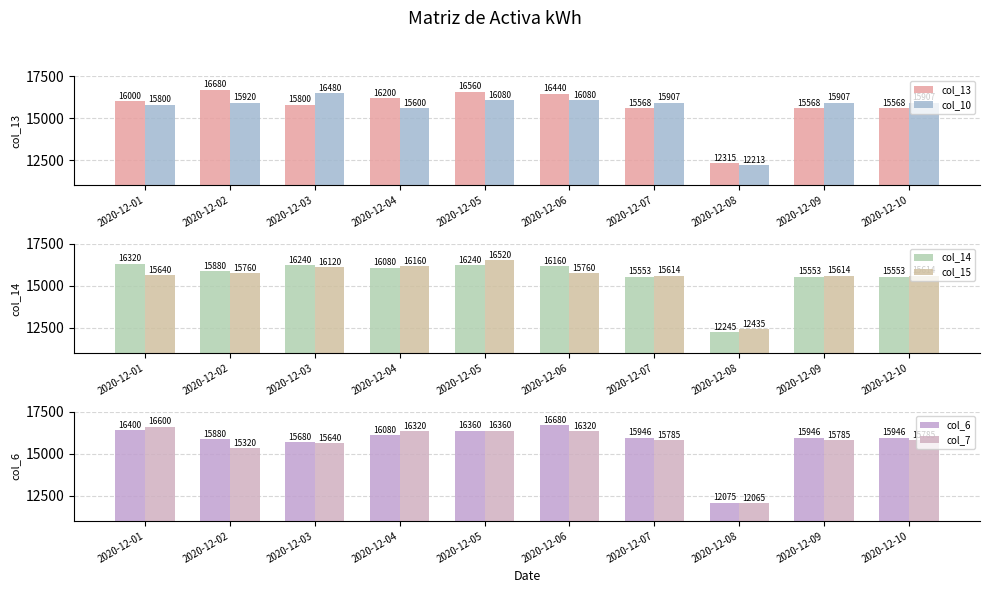

Does the chart contain any negative values?

No